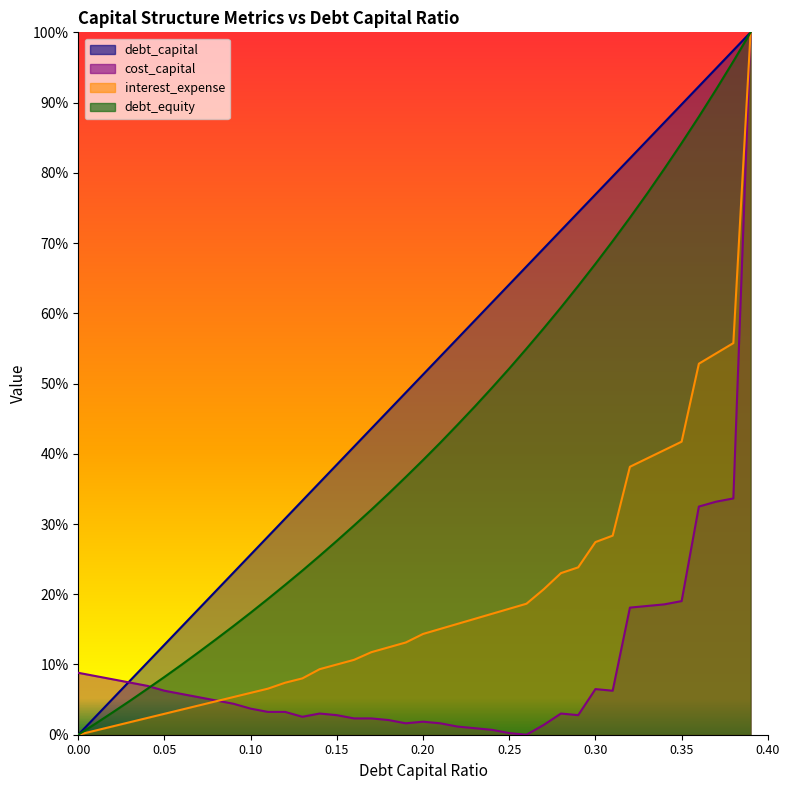

At which category is the sum across all series the highest?

0.39